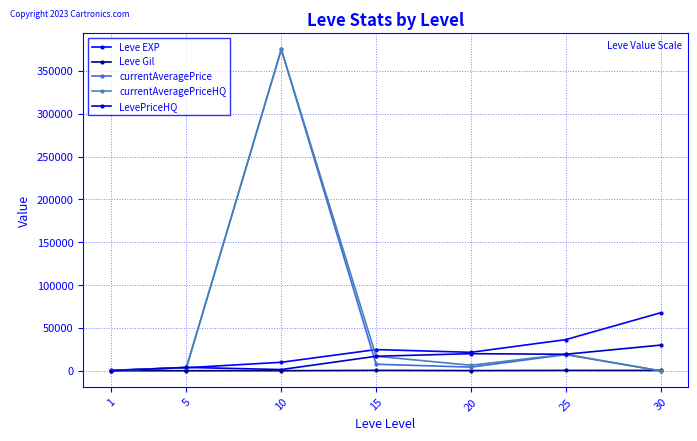

The value of currentAveragePrice at 10 is 375025.0. True or false?

True